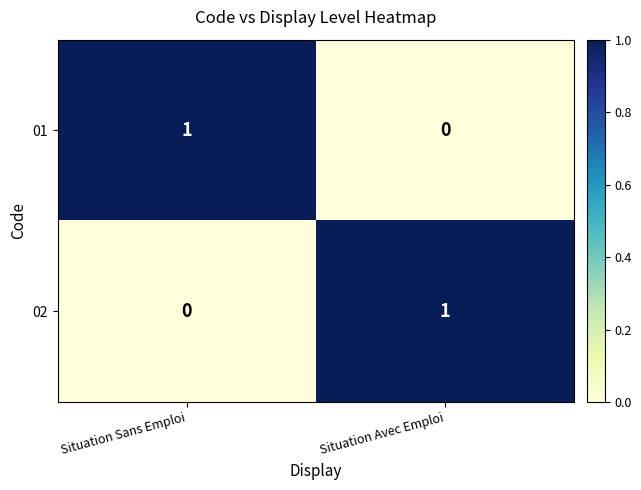

Is the value of 02 at Situation Sans Emploi greater than the value of 01 at Situation Sans Emploi?

No